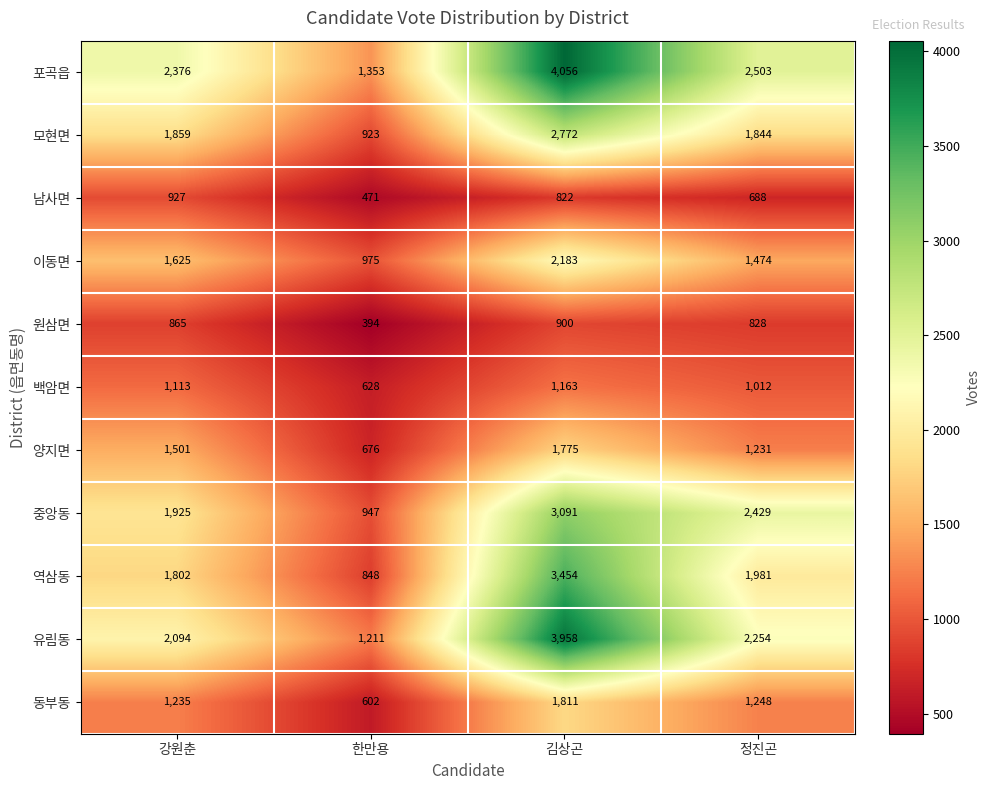

What is the difference between the highest and lowest values at 정진곤?

1815